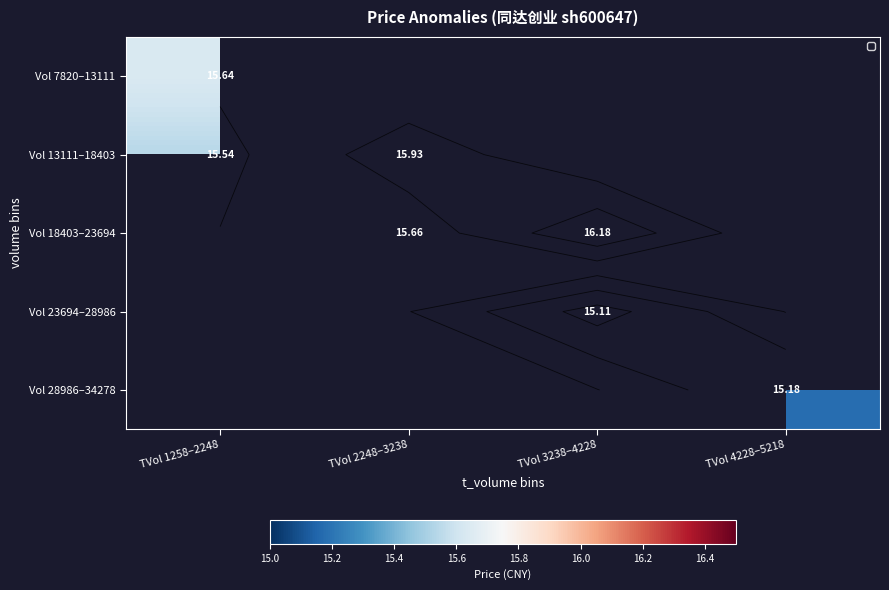

The Vol 18403–23694 series shows 22.2 at TVol 2248–3238. True or false?

False